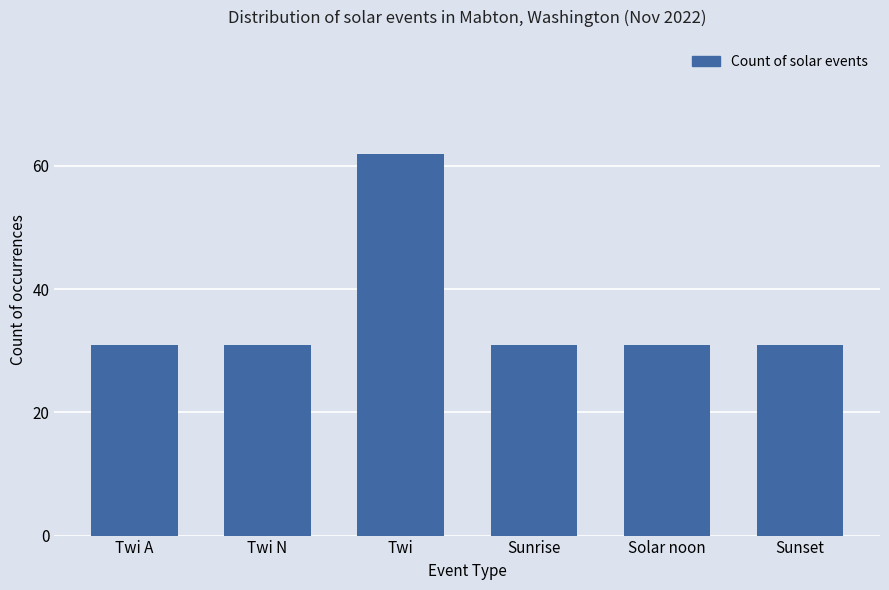

What is the change in value from Twi to Sunrise?

-31